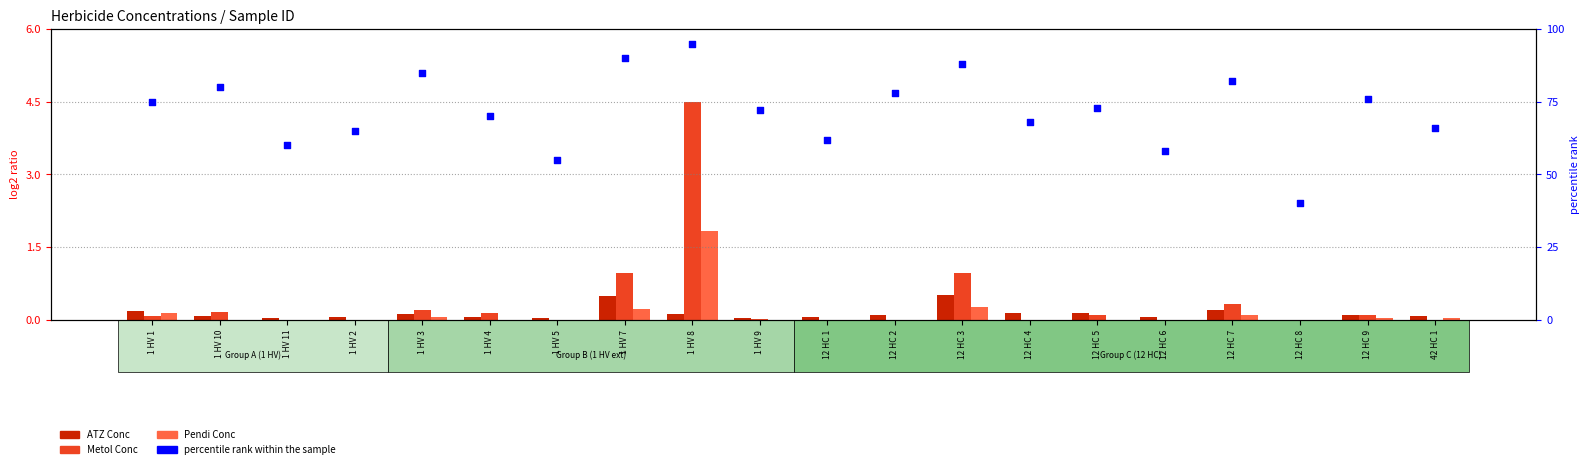

What is the total value across all series at 1 HV 9?

72.0